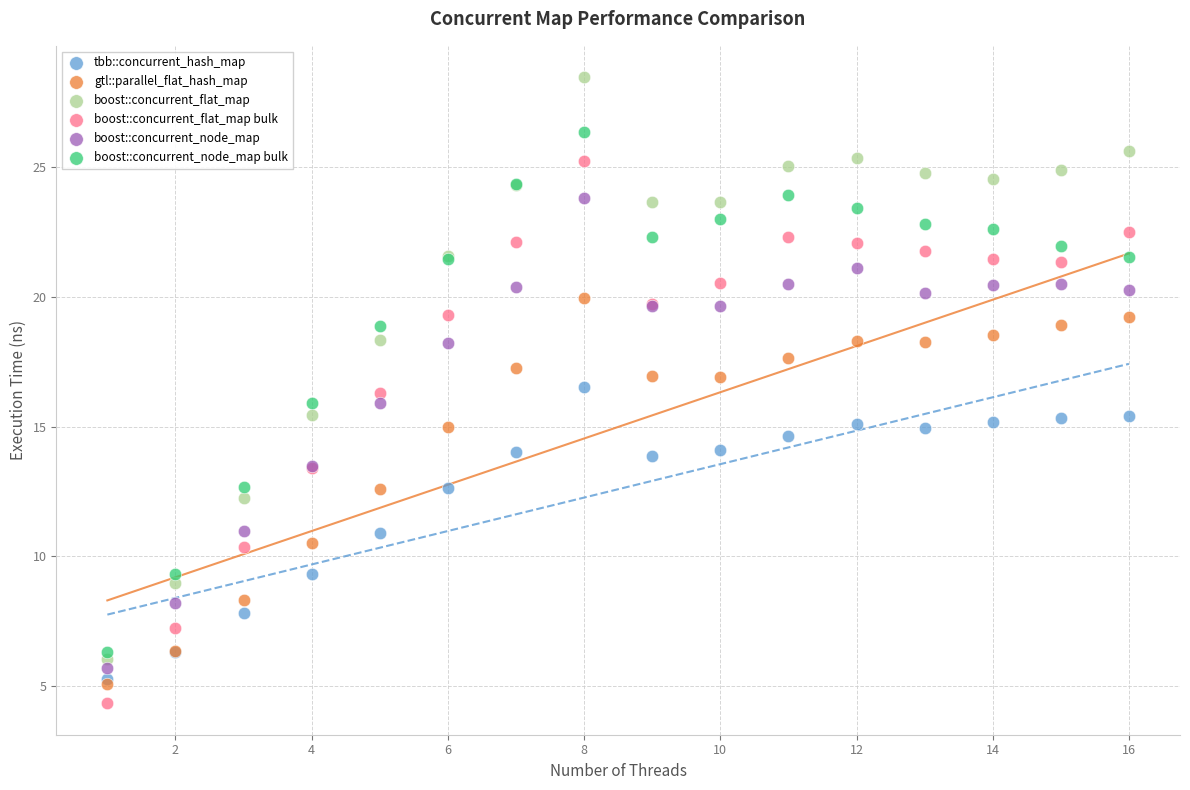

What are all the series names shown in the legend?

tbb::concurrent_hash_map, gtl::parallel_flat_hash_map, boost::concurrent_flat_map, boost::concurrent_flat_map bulk, boost::concurrent_node_map, boost::concurrent_node_map bulk